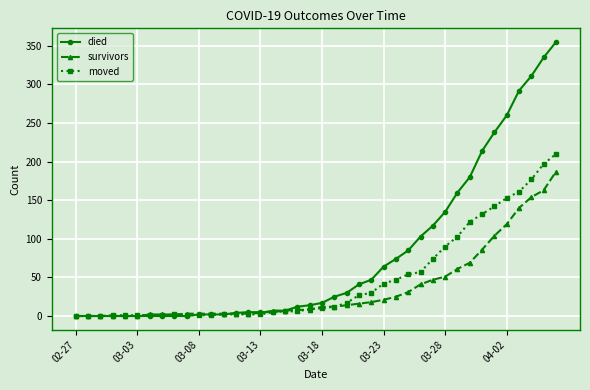

What is the maximum value for survivors?

187